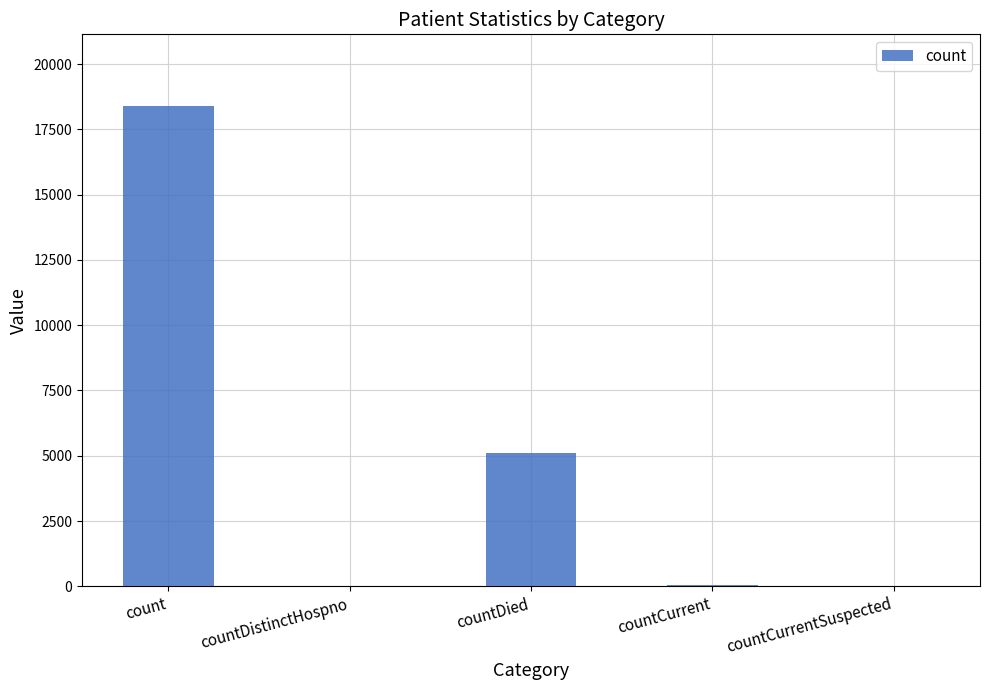

Which label corresponds to the largest value in the chart?

count